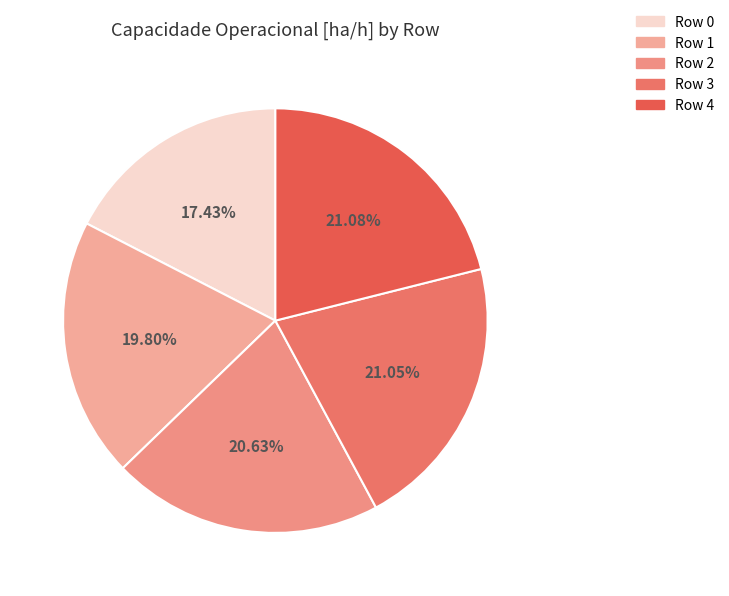

Does any single category account for the majority?

No